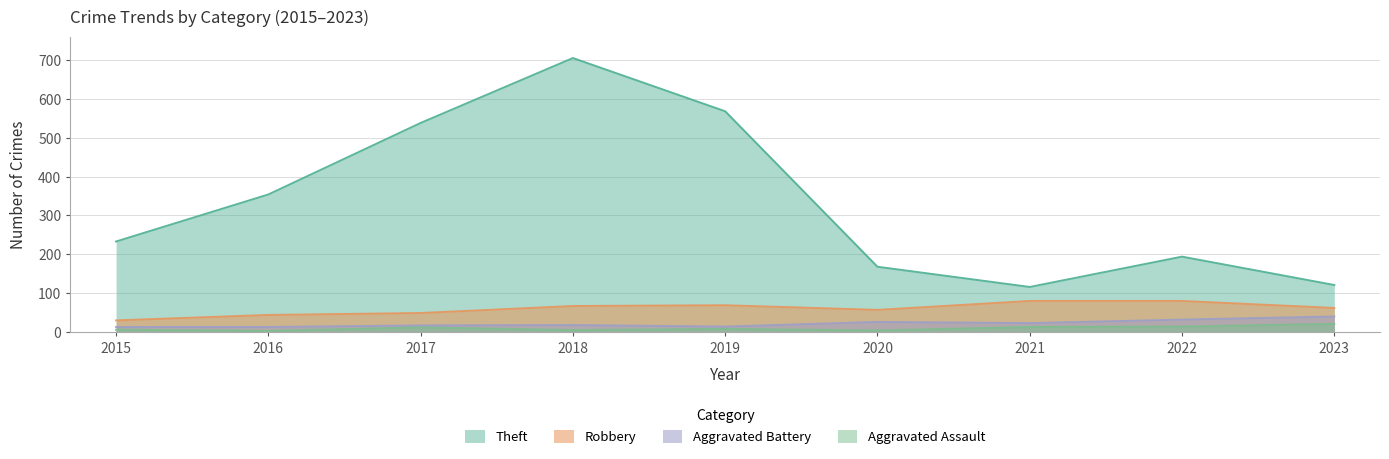

Reading left to right, list all the values displayed in this chart.

Theft: 233	354	538	705	568	168	116	194	121
Robbery: 30	44	49	67	69	57	80	80	62
Aggravated Battery: 13	13	17	18	14	26	23	32	40
Aggravated Assault: 6	3	12	5	8	4	13	14	21